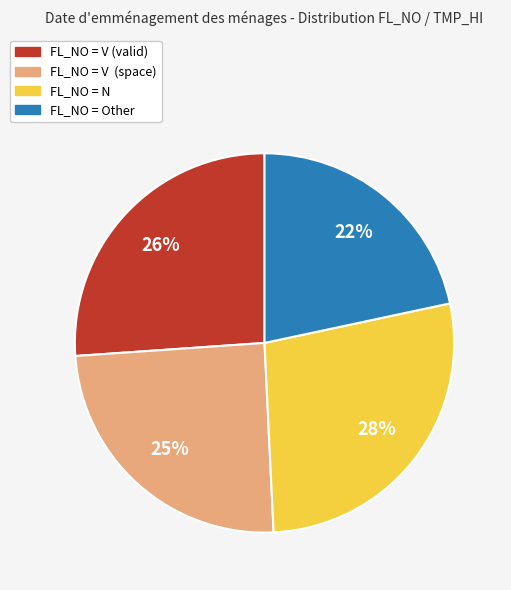

To the nearest percent, what is the average slice percentage?

25%